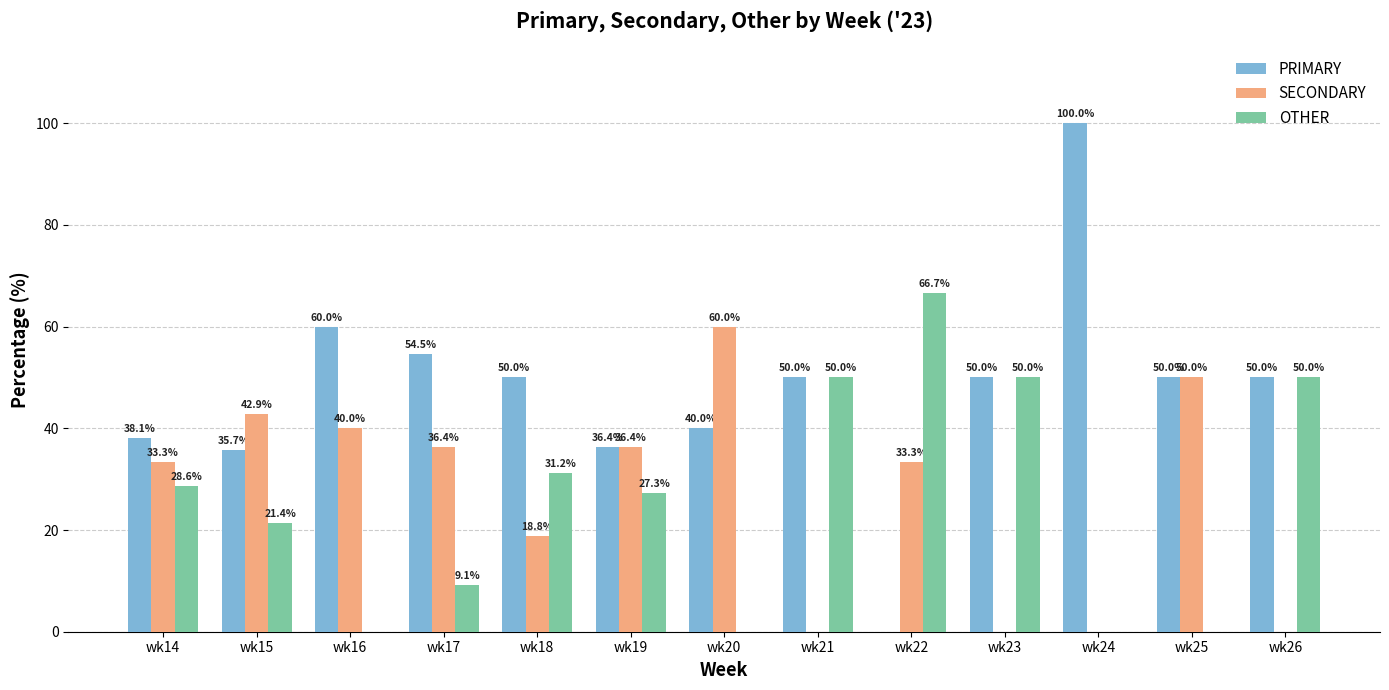

How many series are shown in this chart?

3